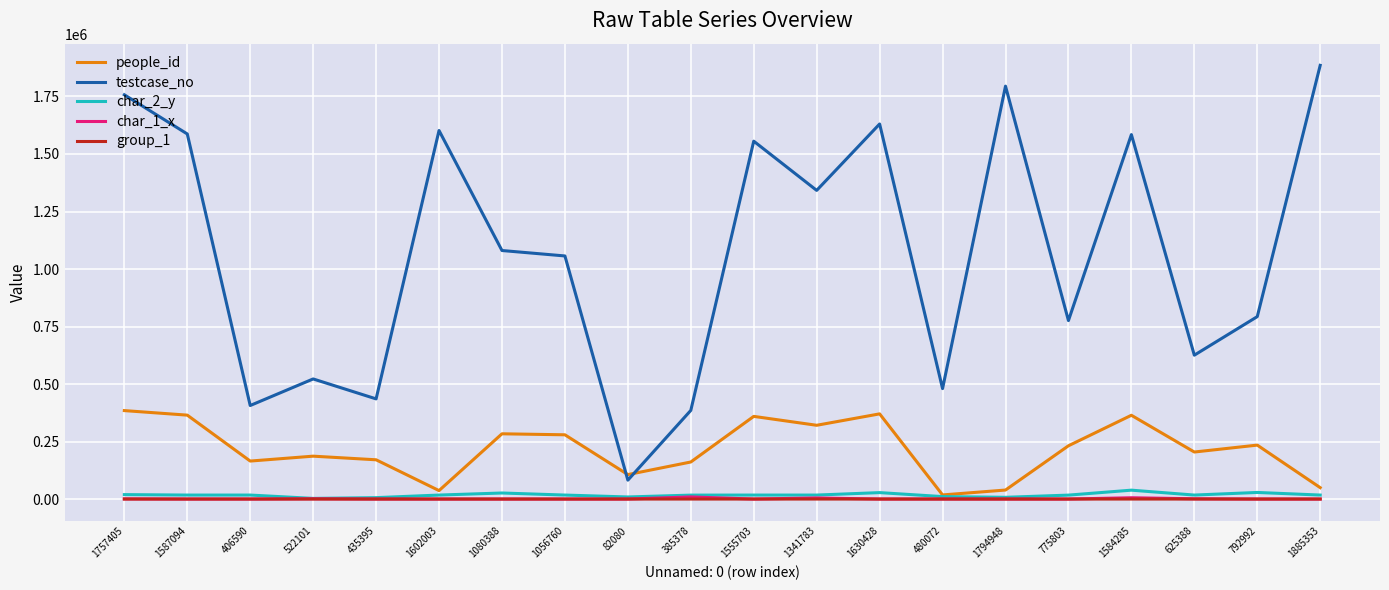

Is the value of testcase_no at 1602003 greater than the value of people_id at 1555703?

Yes